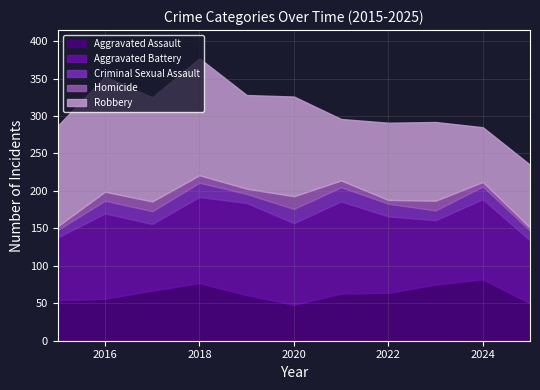

Does the chart have visible grid lines?

Yes